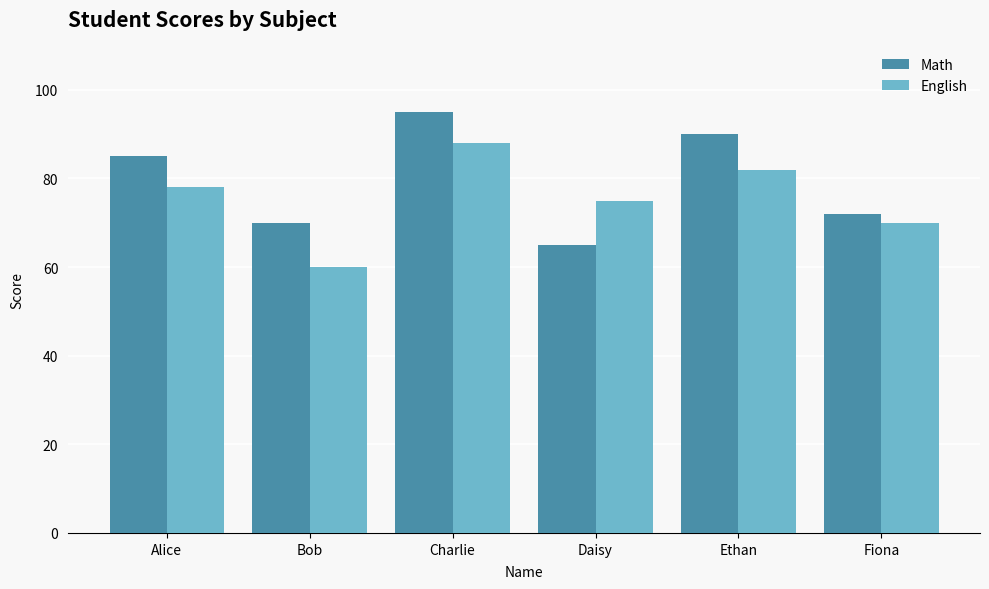

At which category does the chart reach its peak across all series?

Charlie